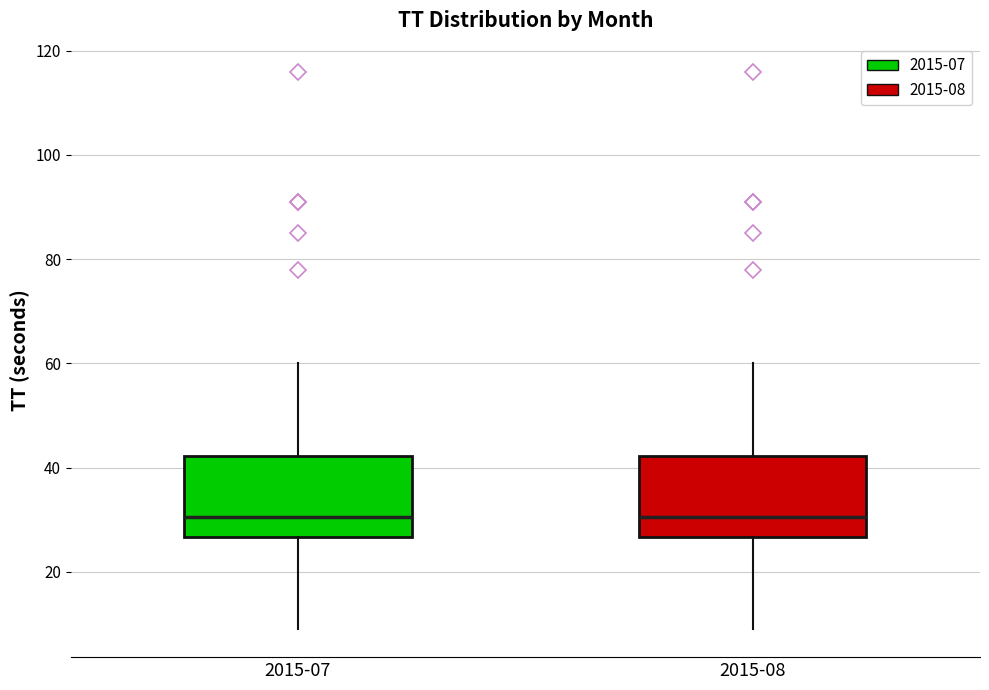

Reading left to right, transcribe this box plot: for each box, give where its median line is, the range the box spans, and where its two whiskers end, as read against the y-axis. The values are not printed on the chart, so give them approximately, as read against the axis.

2015-07: median 30, box 26 to 42, whiskers 10 to 60
2015-08: median 30, box 26 to 42, whiskers 10 to 60